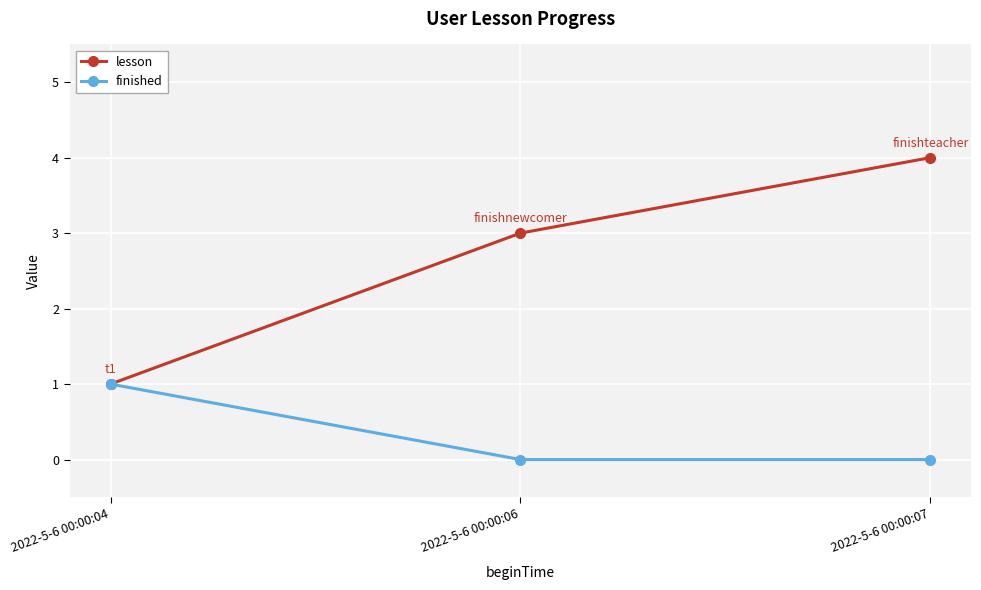

What is the sum of the lesson values at 2022-5-6 00:00:07 and 2022-5-6 00:00:04?

5